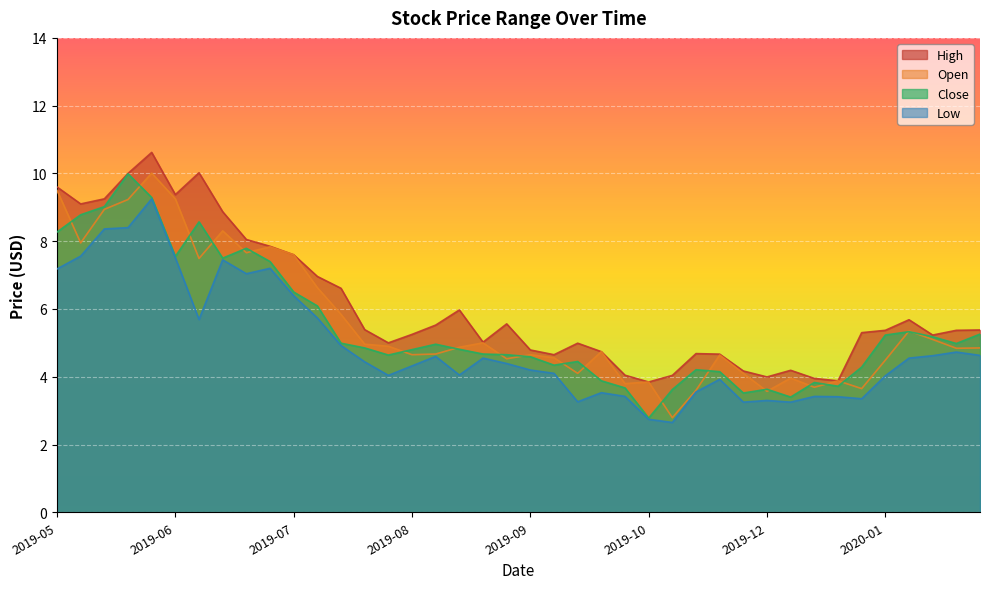

What is the maximum value shown in the chart?

10.6